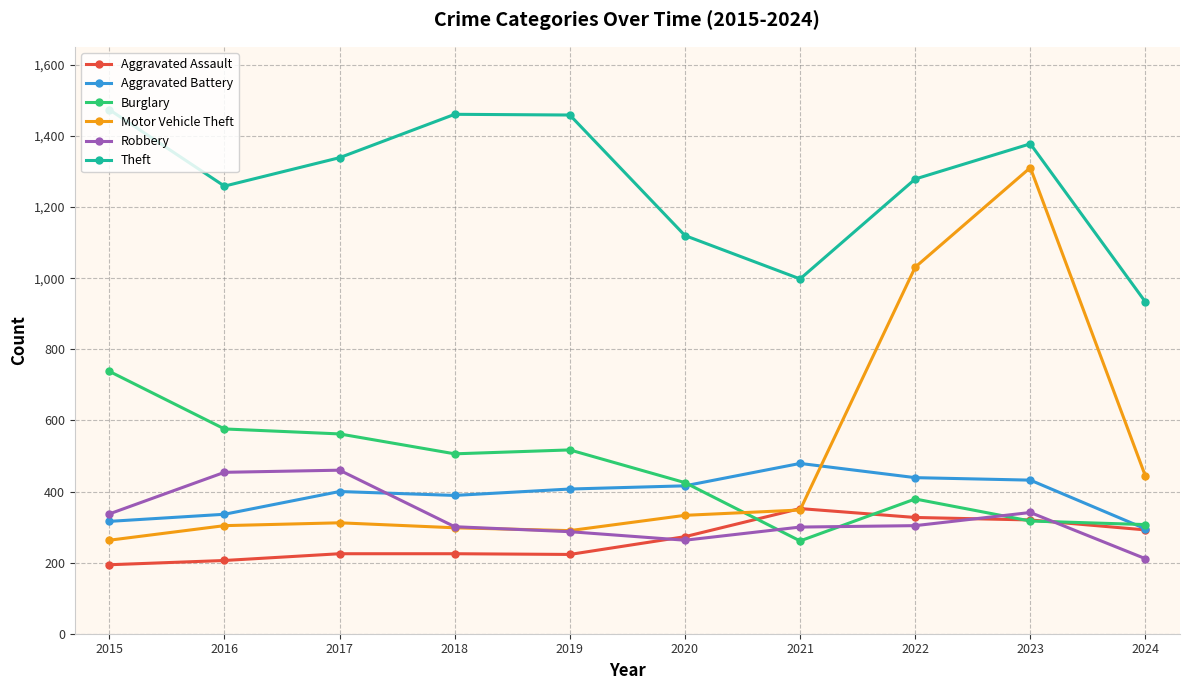

Is the value of Aggravated Battery at 2022 greater than the value of Aggravated Assault at 2021?

Yes